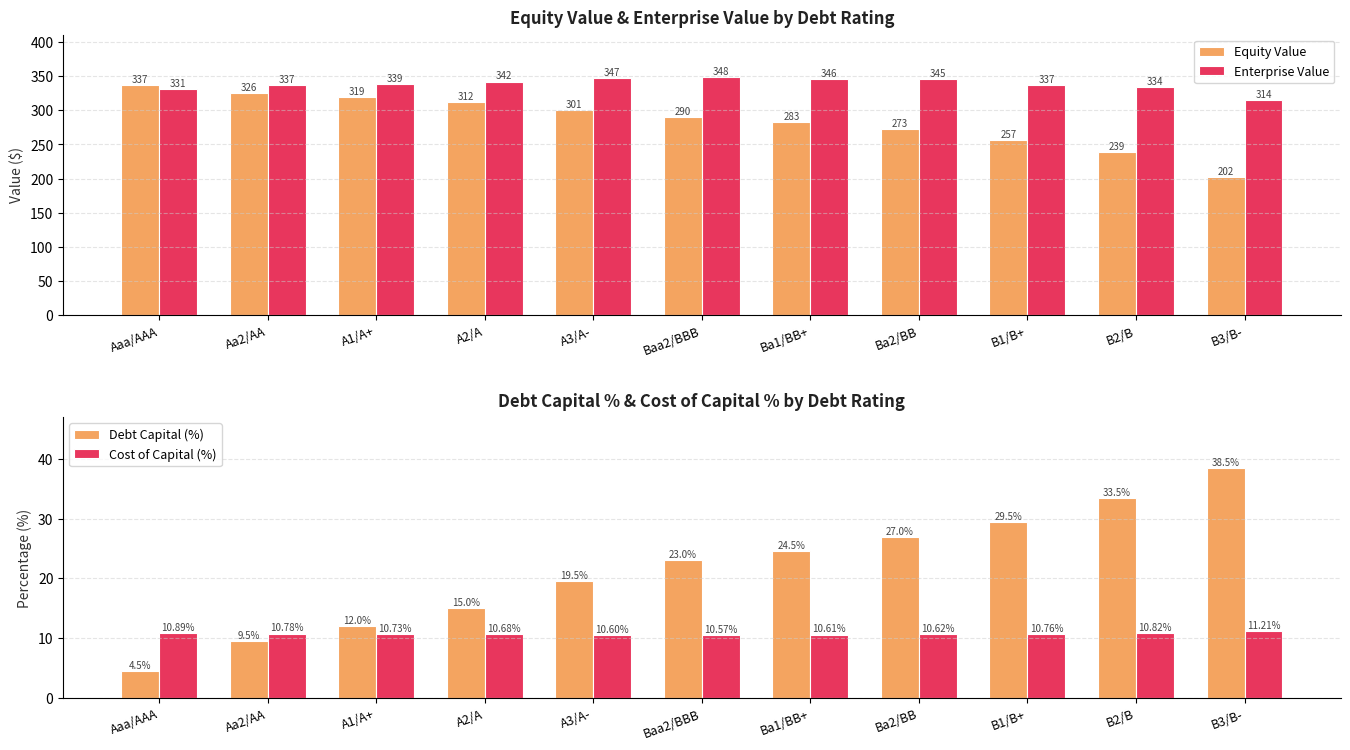

The value of Equity Value at Ba1/BB+ is 282.7. True or false?

True